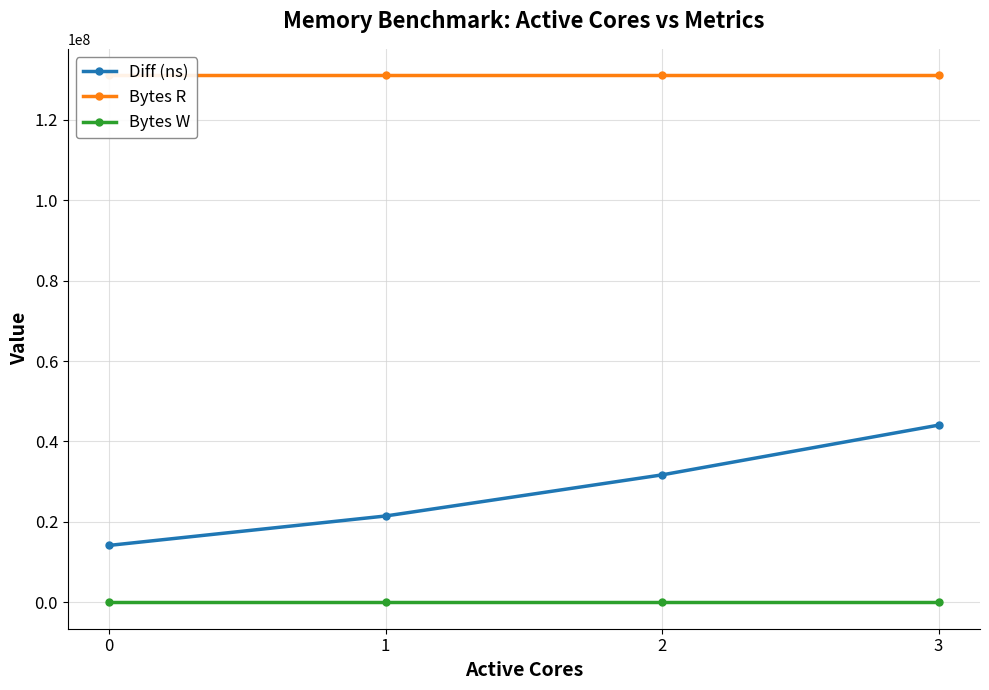

At which category is the sum across all series the highest?

3